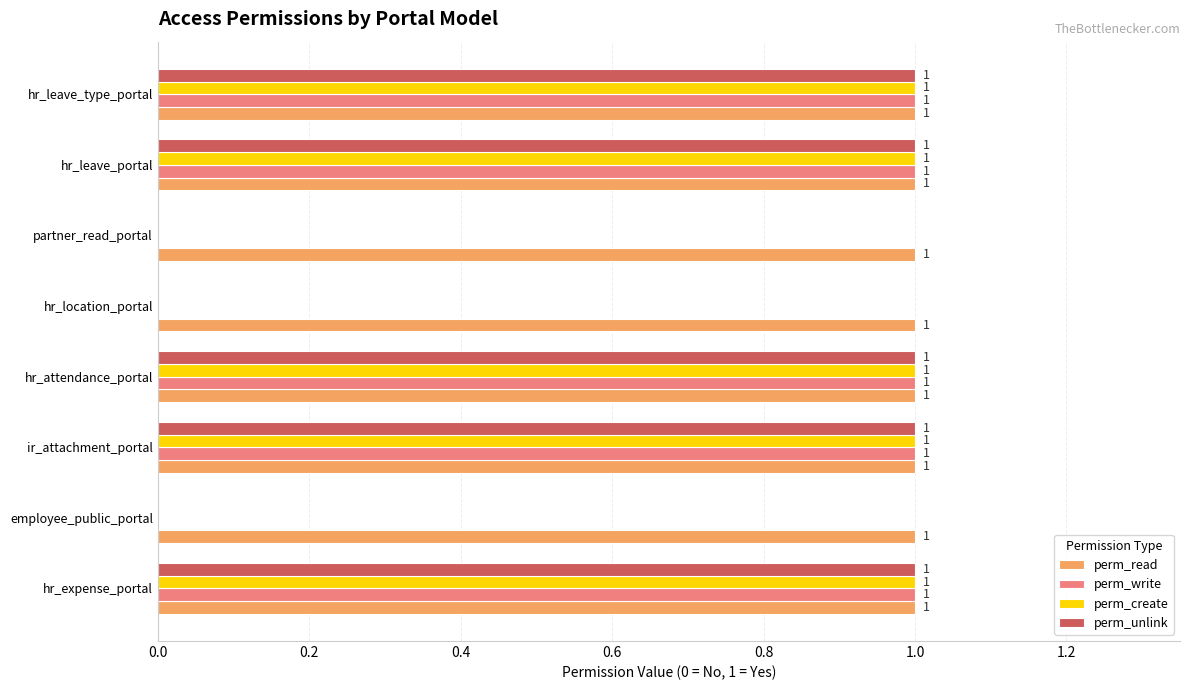

Which series has the largest total across all categories?

perm_read